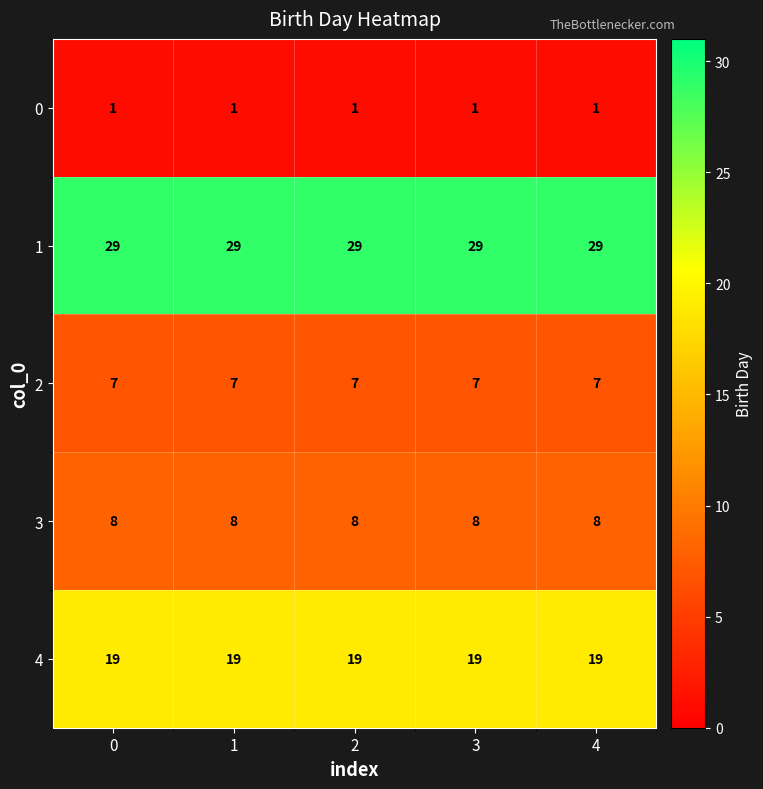

What is the difference between the highest and lowest values at 0?

28